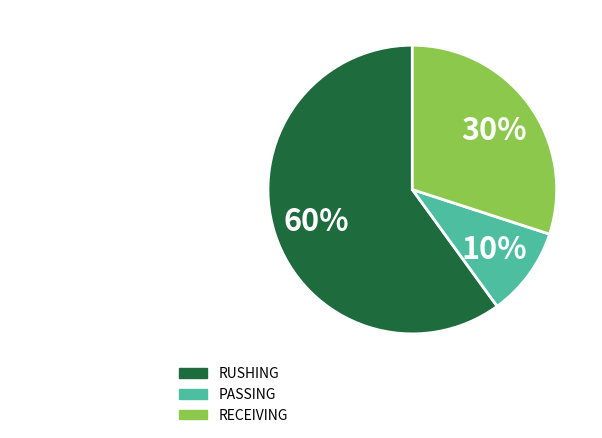

To the nearest percent, what portion does RECEIVING represent?

30%